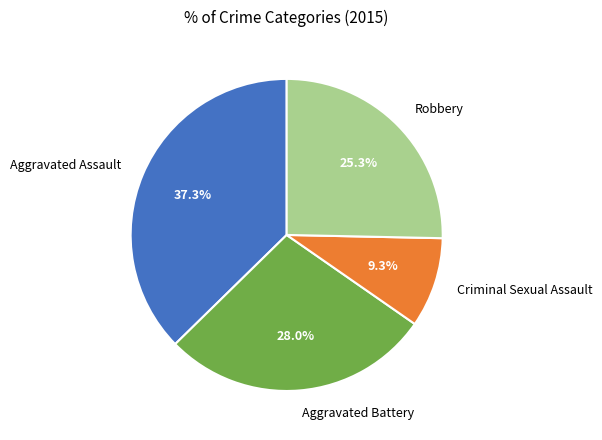

True or false: Criminal Sexual Assault accounts for 1% of the total.

False